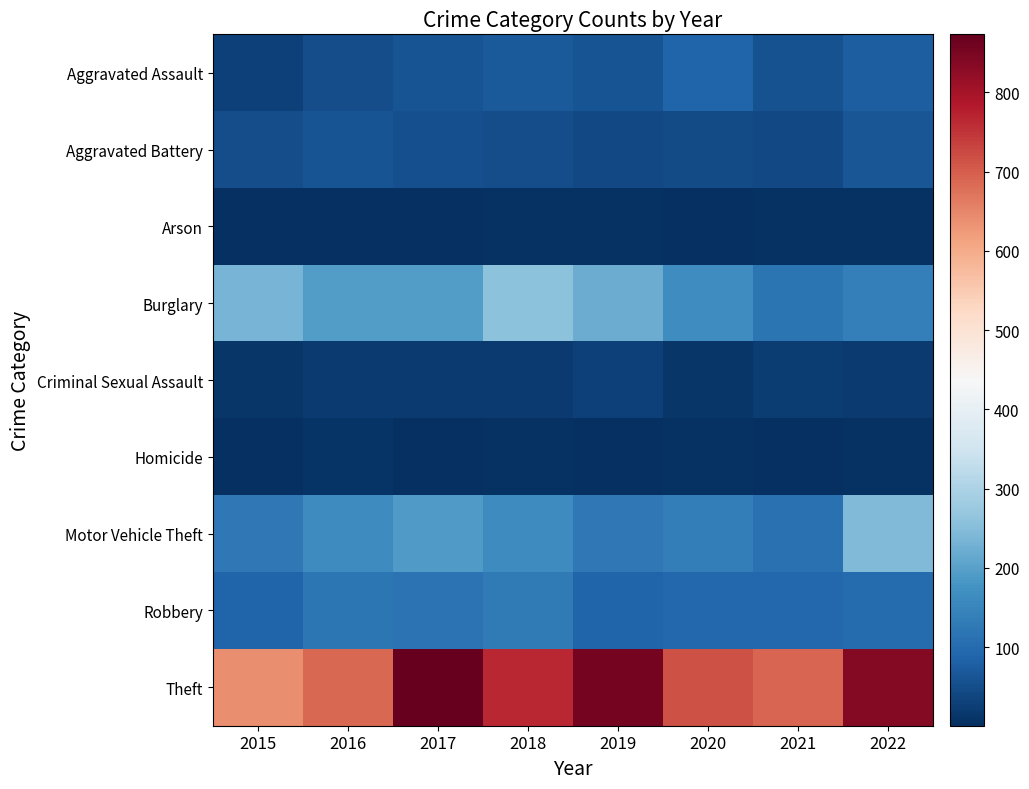

At how many categories does at least one series exceed 294?

8